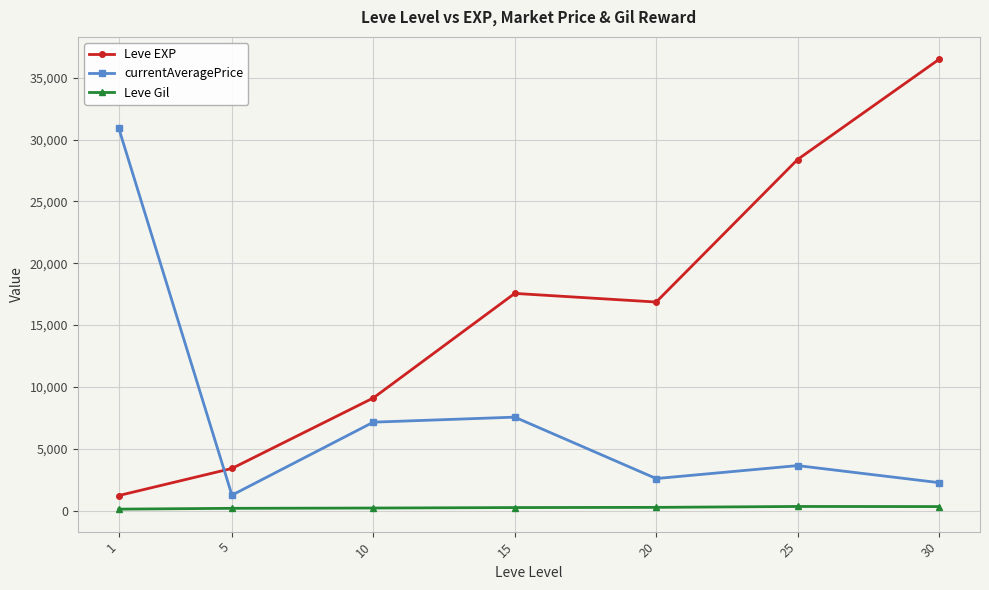

What value does the Leve EXP series have at 25?

28393.3